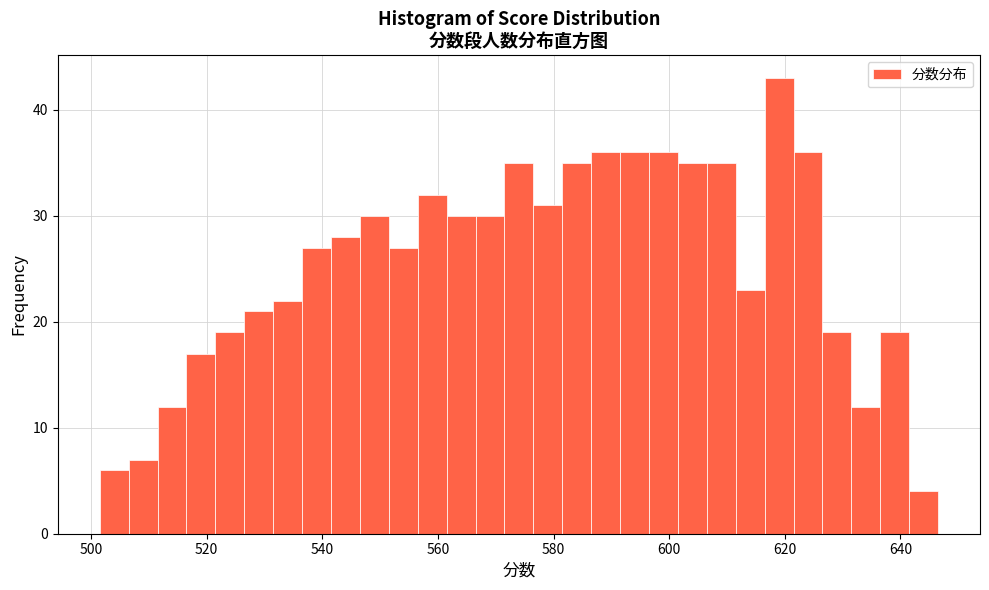

Read against the x-axis, roughly where is the centre of the tallest bar?

620